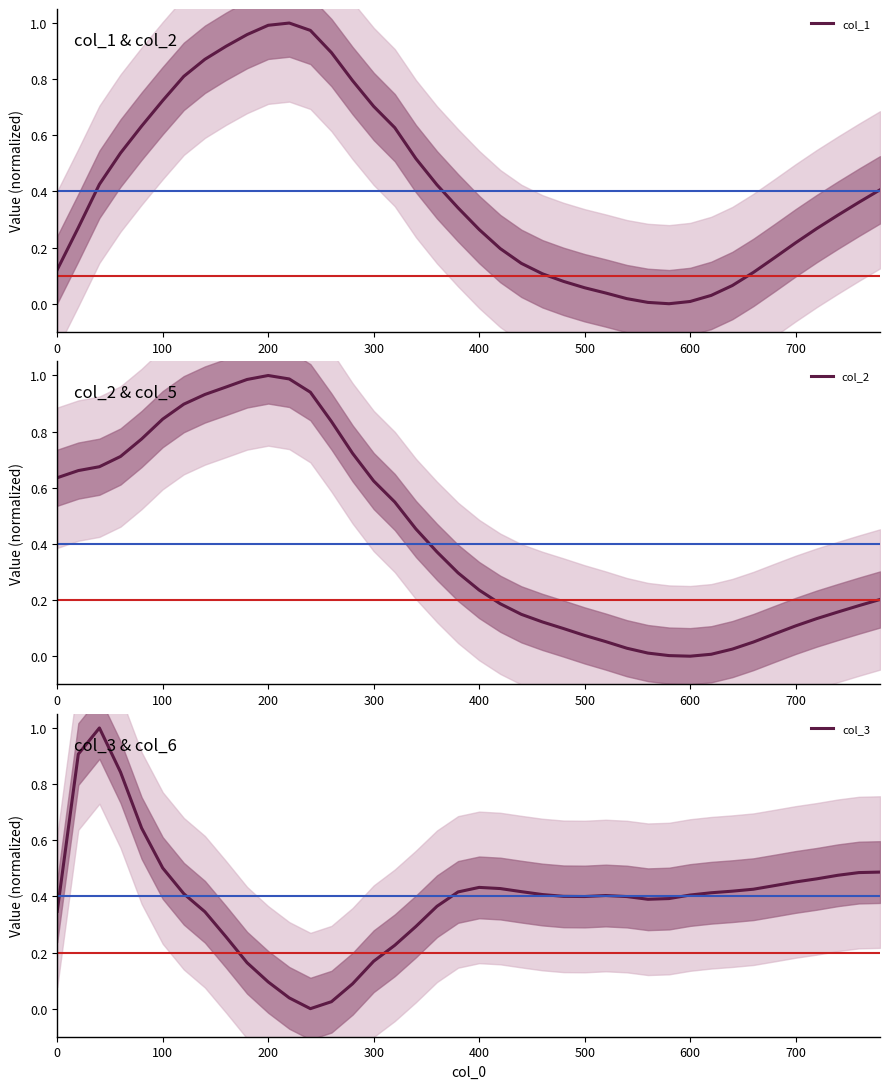

Which series ends up on top after the final intersection of col_1 and col_2?

col_1